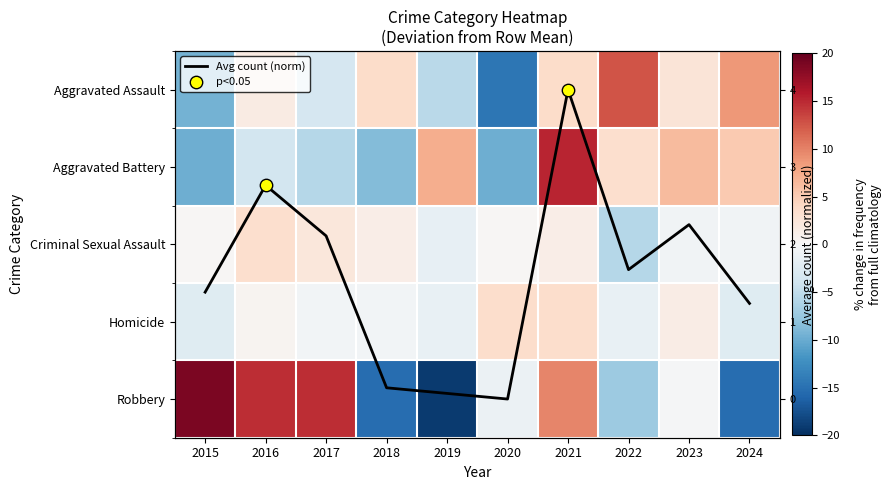

What is the difference between the second highest and minimum values in the Homicide series?

6.0